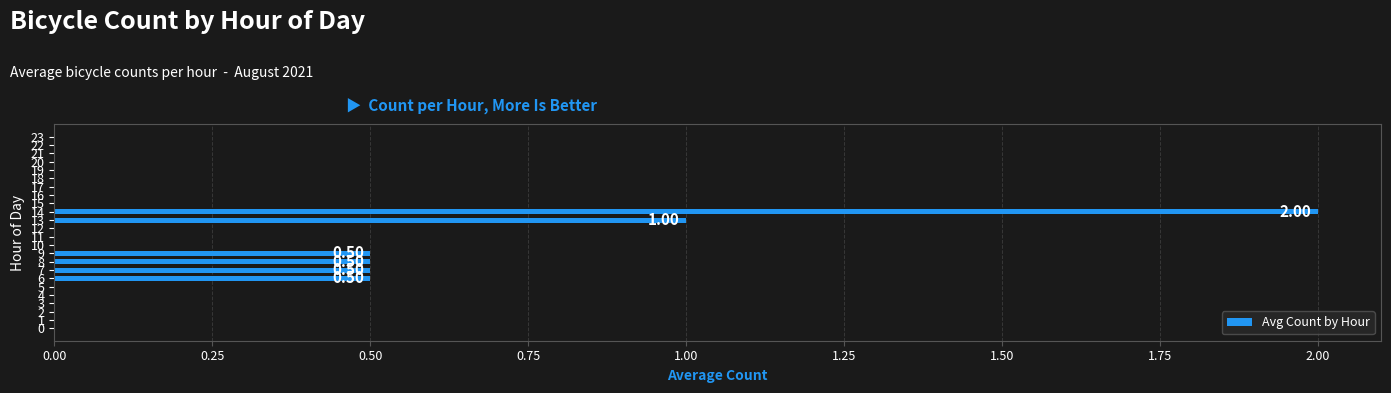

Read the value at 14.

2.0